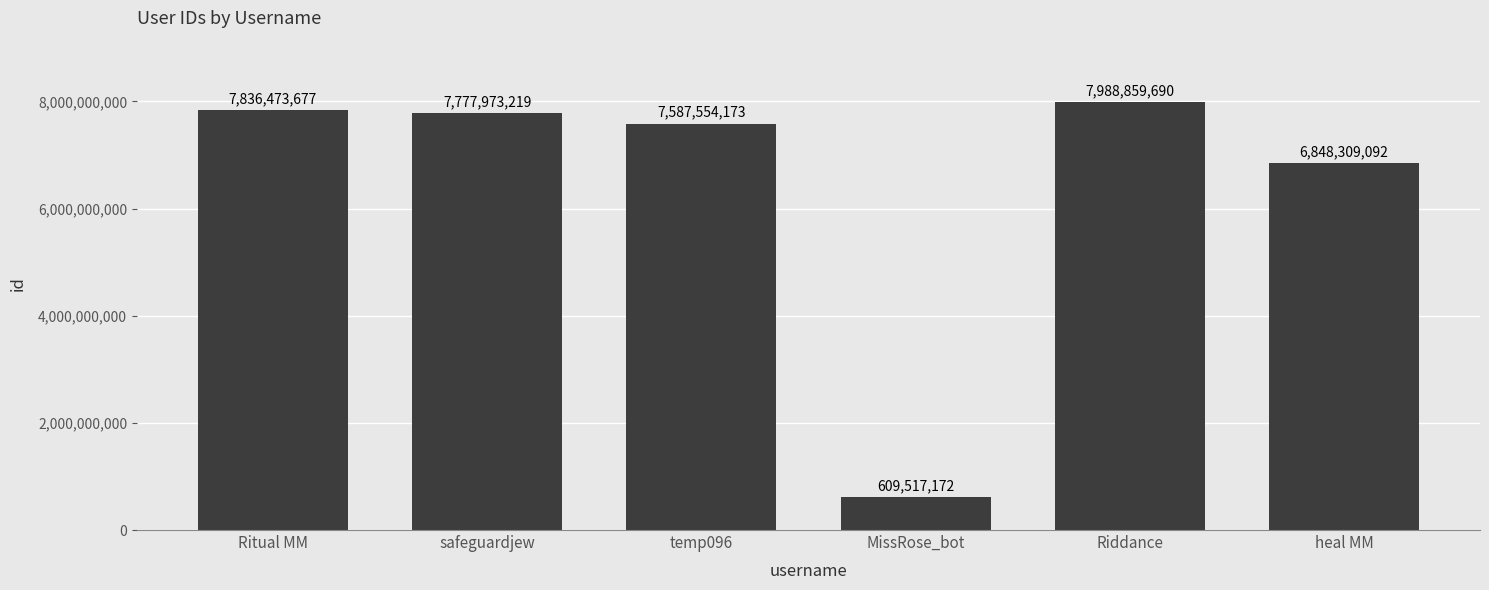

What is the difference between the maximum and minimum values?

7379342518